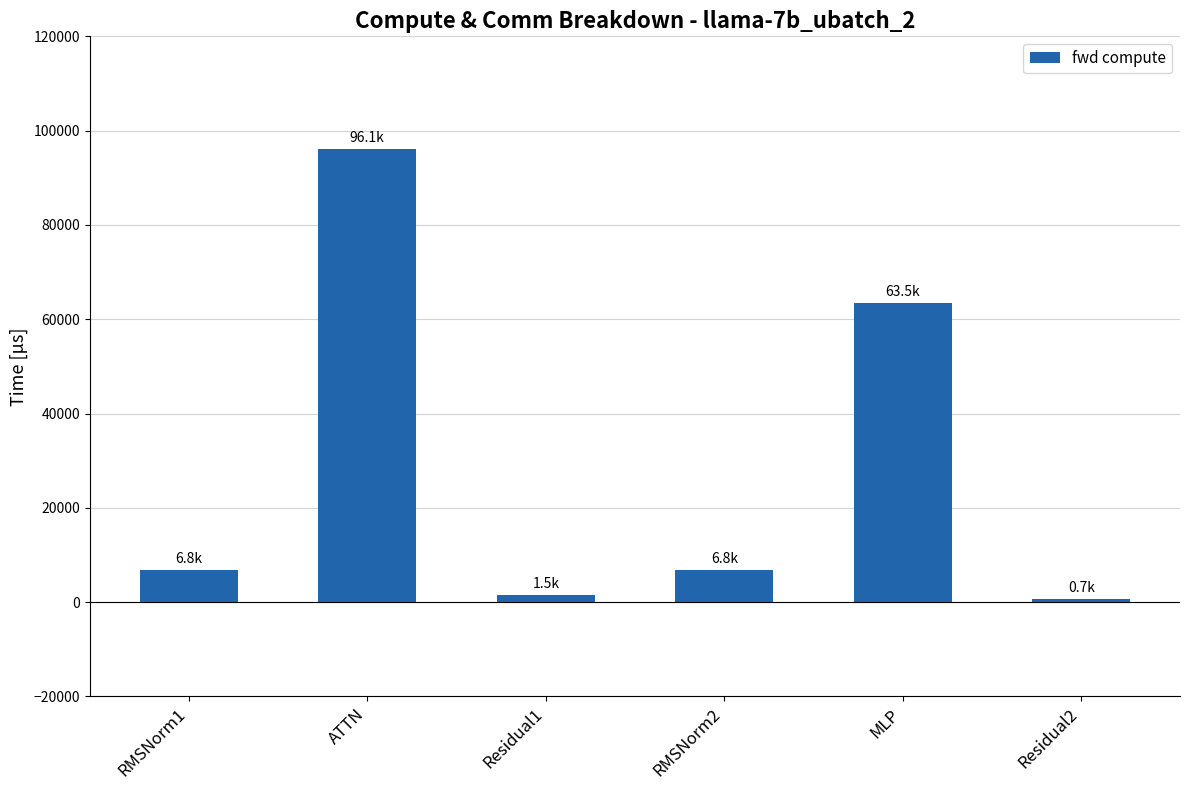

How many values are below 6802?

2